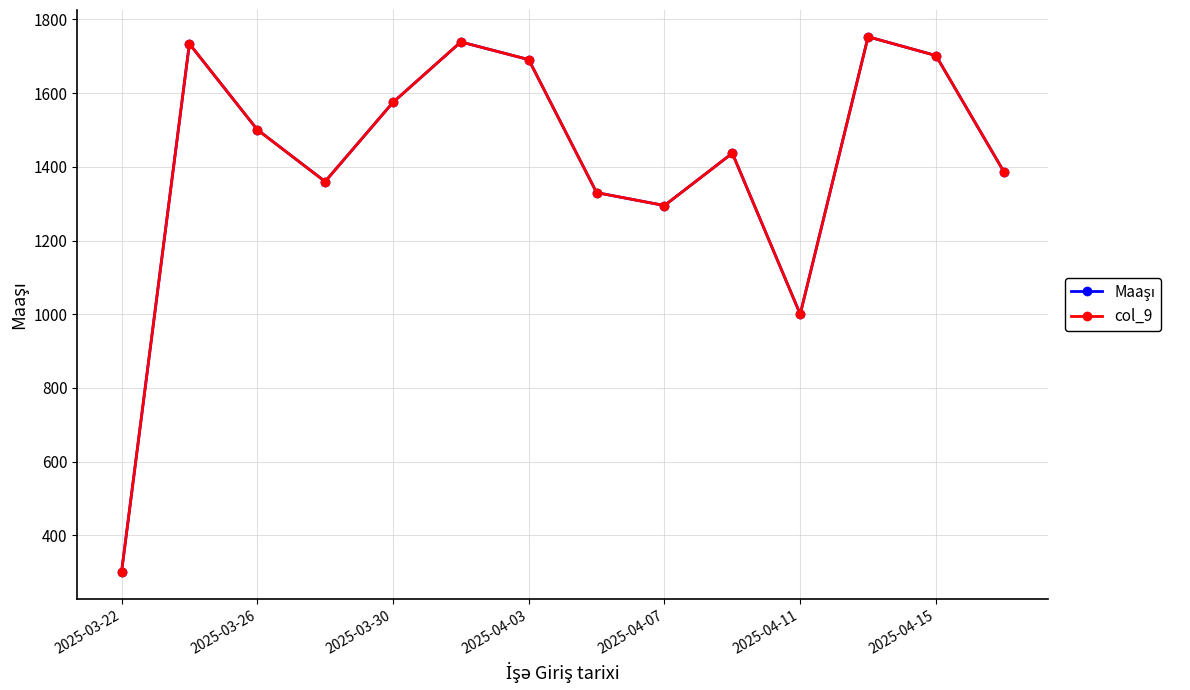

Does the chart have visible grid lines?

Yes